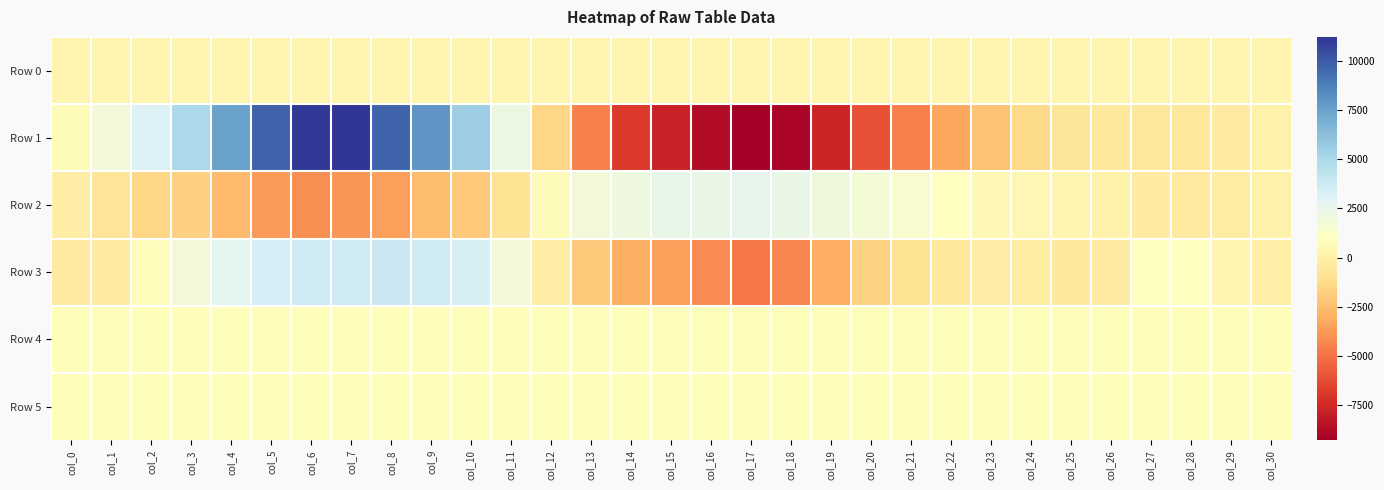

How many categories are shown in the chart?

31